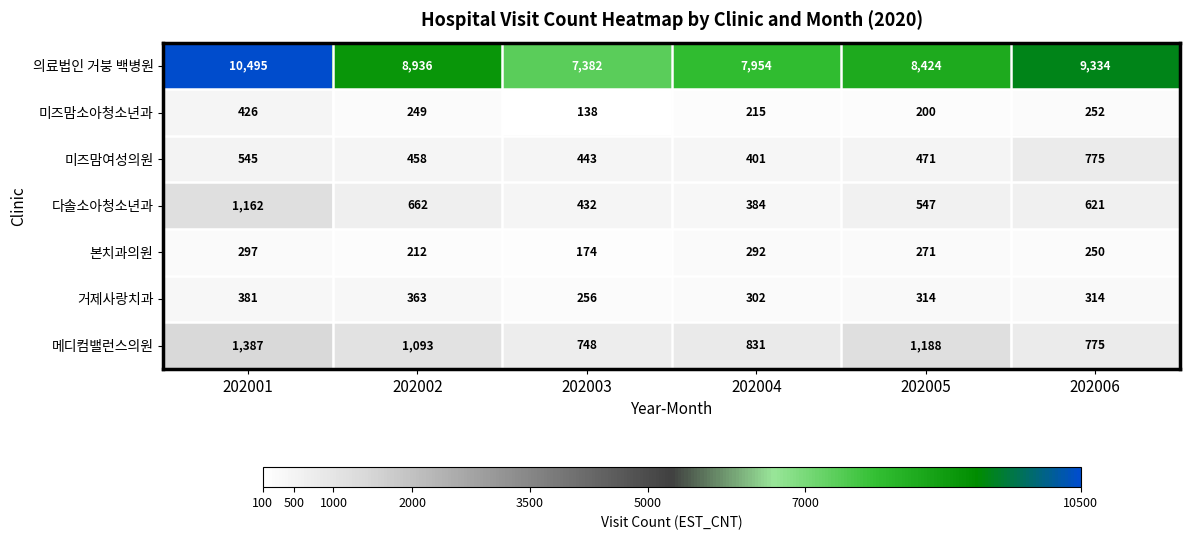

What is the average value of the 거제사랑치과 series?

322